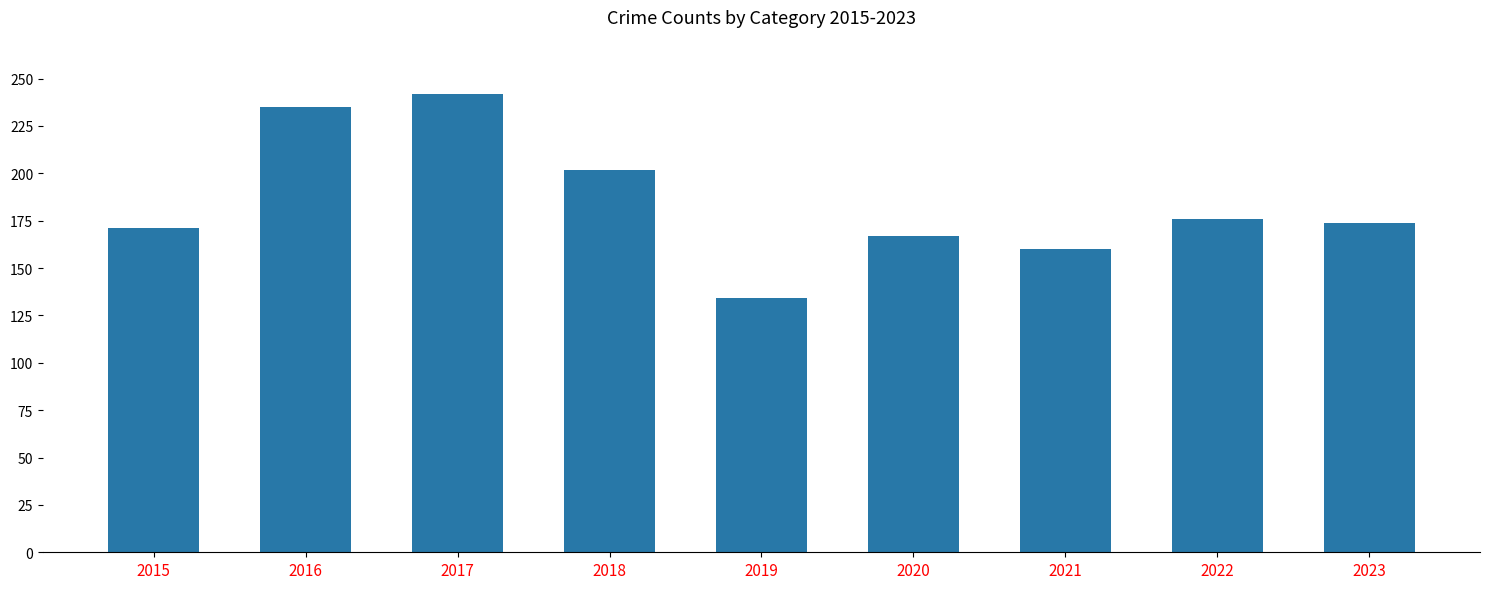

Reading left to right, extract all data points from this chart.

171	235	242	202	134	167	160	176	174